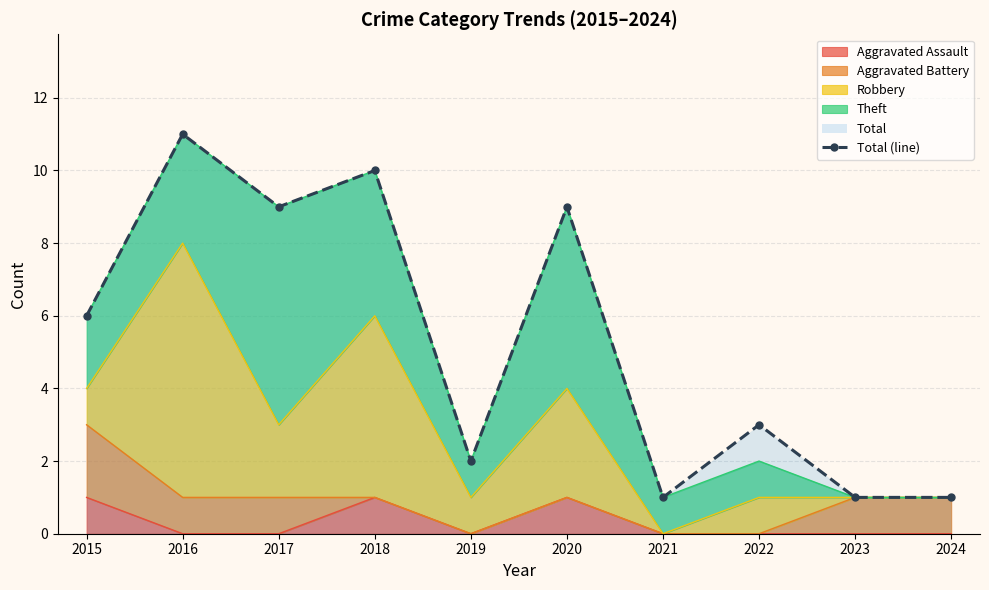

List the labels in order of value, largest first.

2016, 2018, 2017, 2020, 2015, 2022, 2019, 2021, 2023, 2024